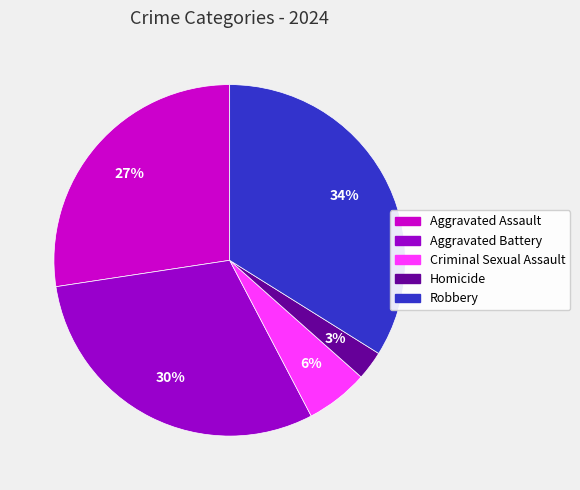

Does Robbery account for over 50% of the chart?

No